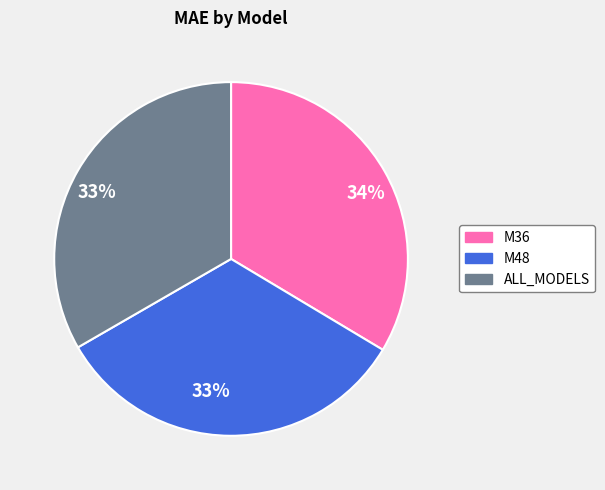

How many segments does this pie chart have?

3